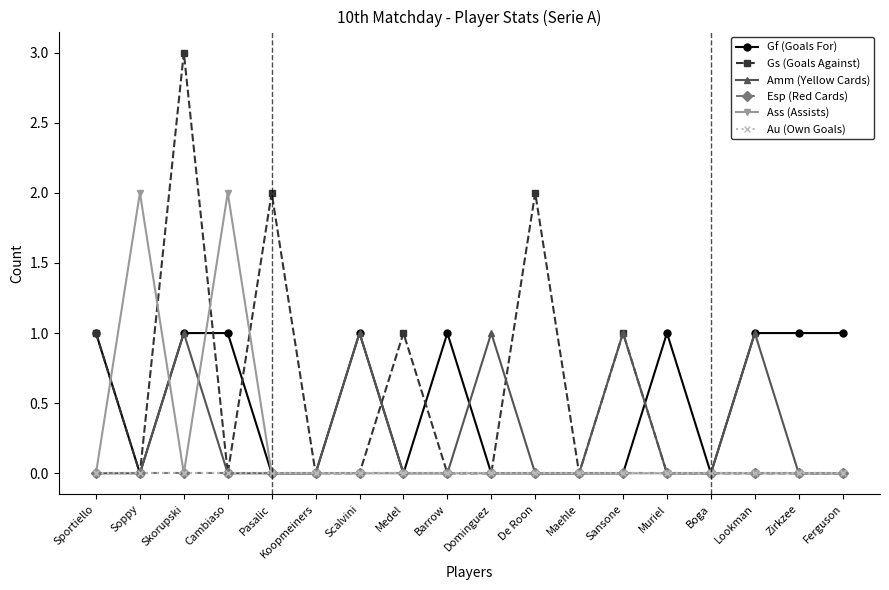

Does the chart have visible grid lines?

No